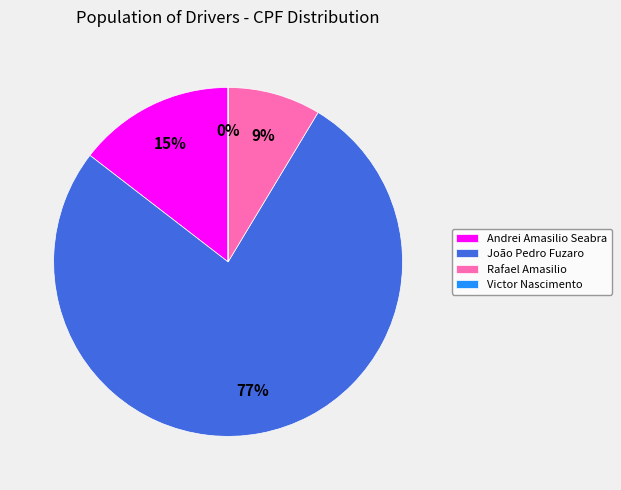

Which category has the biggest portion of the pie?

João Pedro Fuzaro